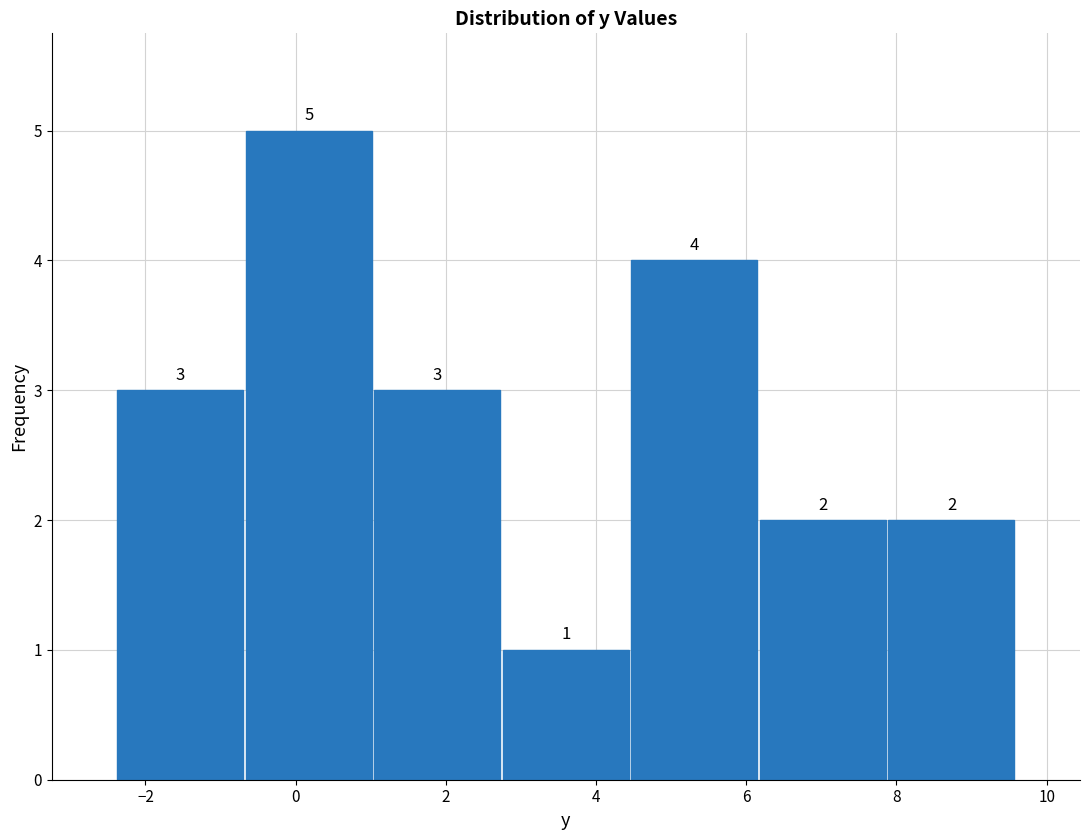

Reading left to right, list every bar in this chart as the range it spans on the x-axis followed by its height. The bar edges are not printed on the chart, so give them approximately, as read against the axis.

-2.4 to -0.6: 3
-0.6 to 1.0: 5
1.0 to 2.8: 3
2.8 to 4.4: 1
4.4 to 6.2: 4
6.2 to 7.8: 2
7.8 to 9.6: 2